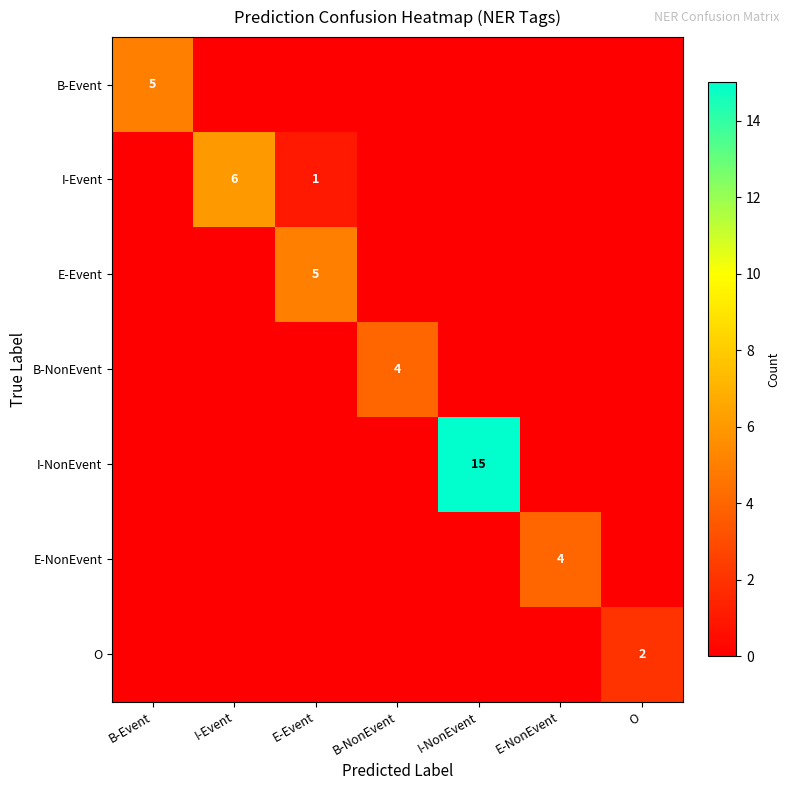

List the series in order of their peak value, highest first.

I-NonEvent, I-Event, B-Event, E-Event, B-NonEvent, E-NonEvent, O